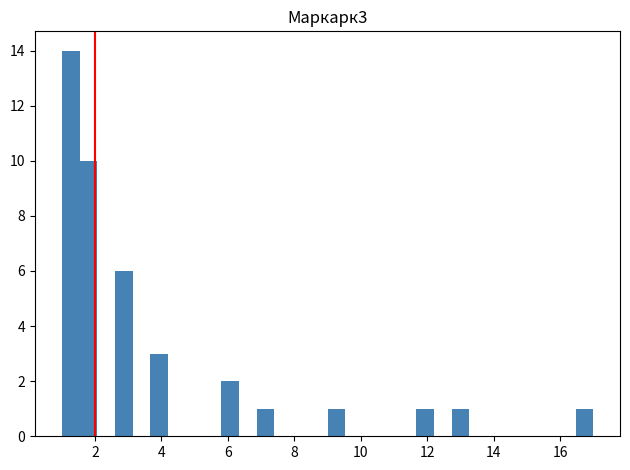

Read against the x-axis, roughly where is the centre of the tallest bar?

1.2